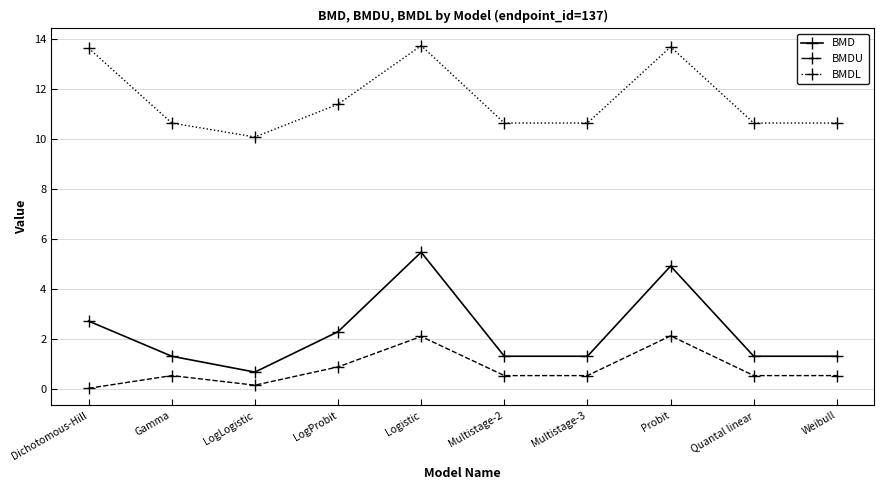

Which category has the lowest value in the BMD series?

LogLogistic